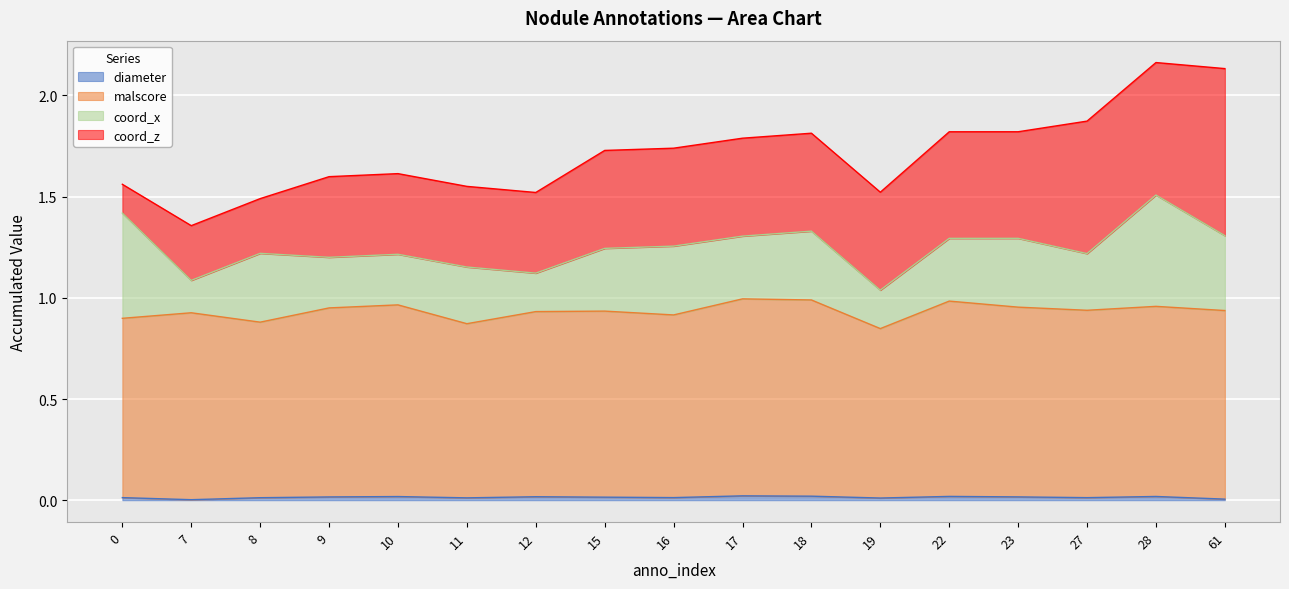

Rank the categories by malscore value from lowest to highest.

19, 11, 8, 0, 16, 7, 12, 15, 61, 27, 9, 23, 28, 10, 22, 18, 17